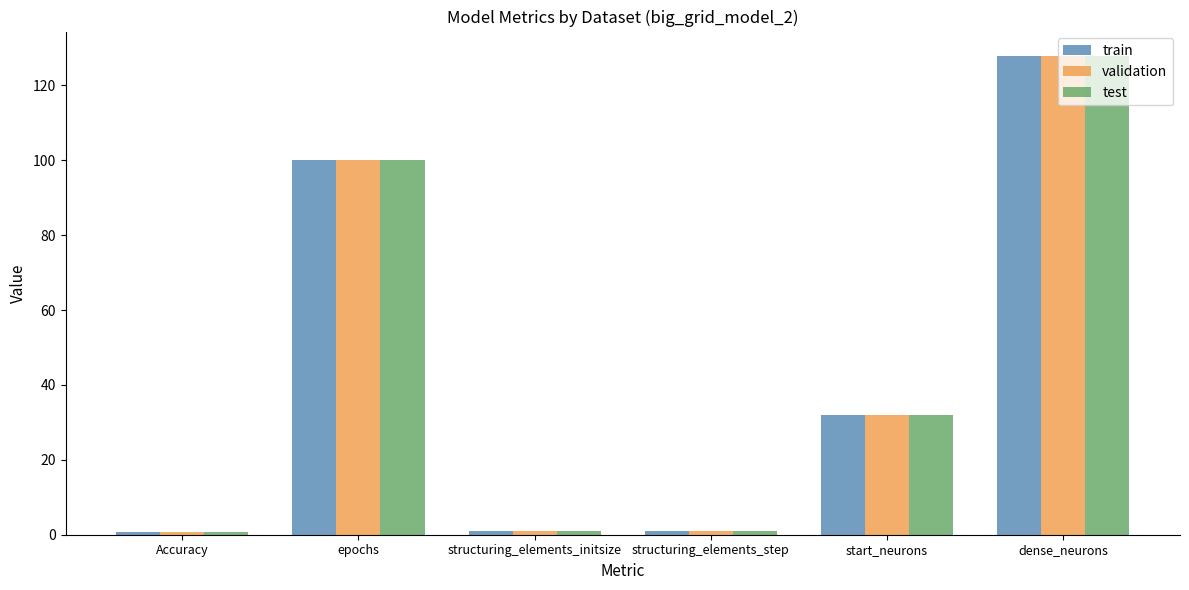

At which category is the sum across all series the highest?

dense_neurons